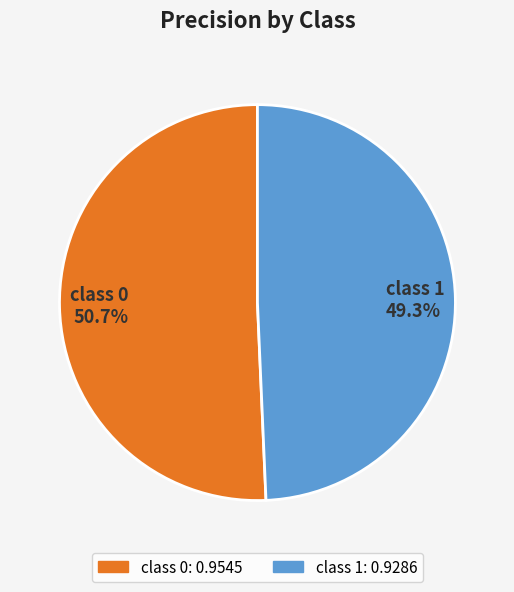

Count the number of slices in the pie.

2